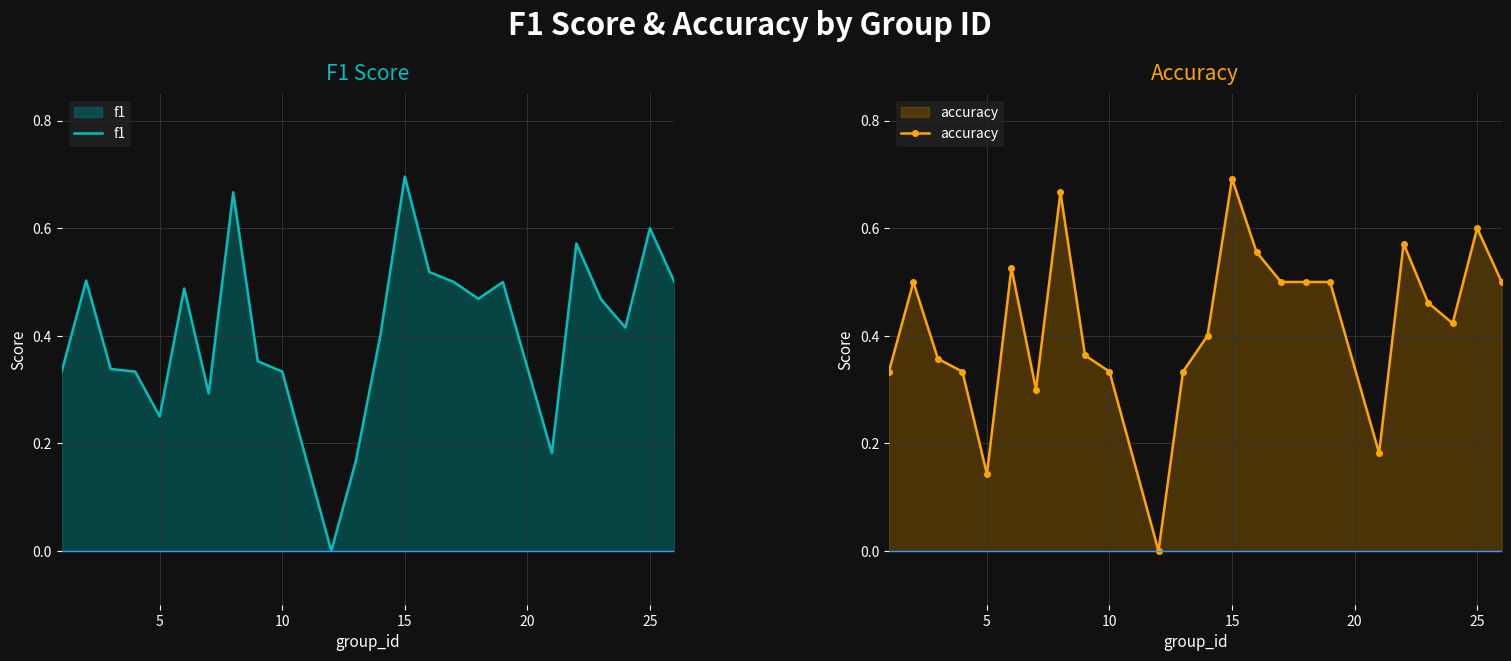

True or false: accuracy has more than 2 points higher than both neighbors.

True